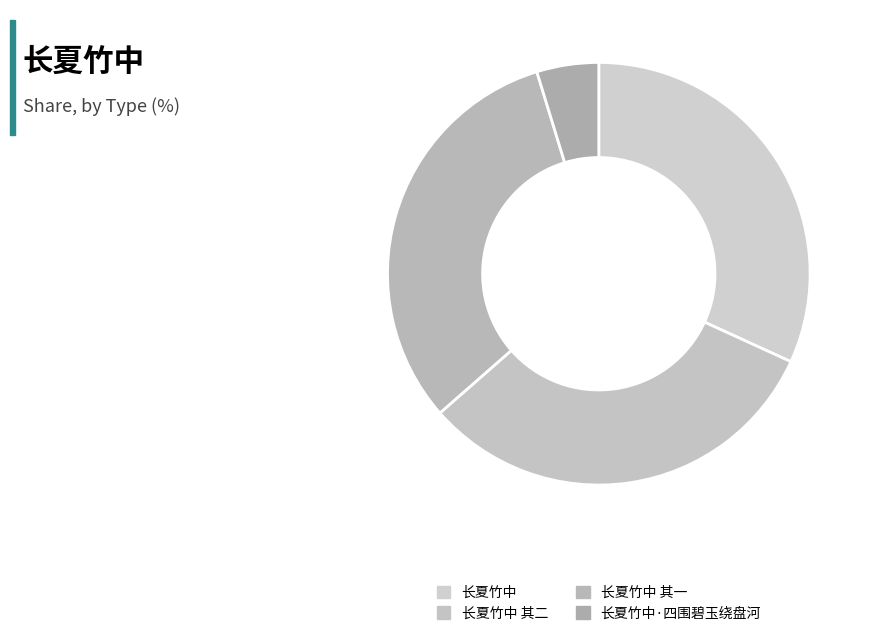

Which category has the smallest portion of the pie?

长夏竹中·四围碧玉绕盘河